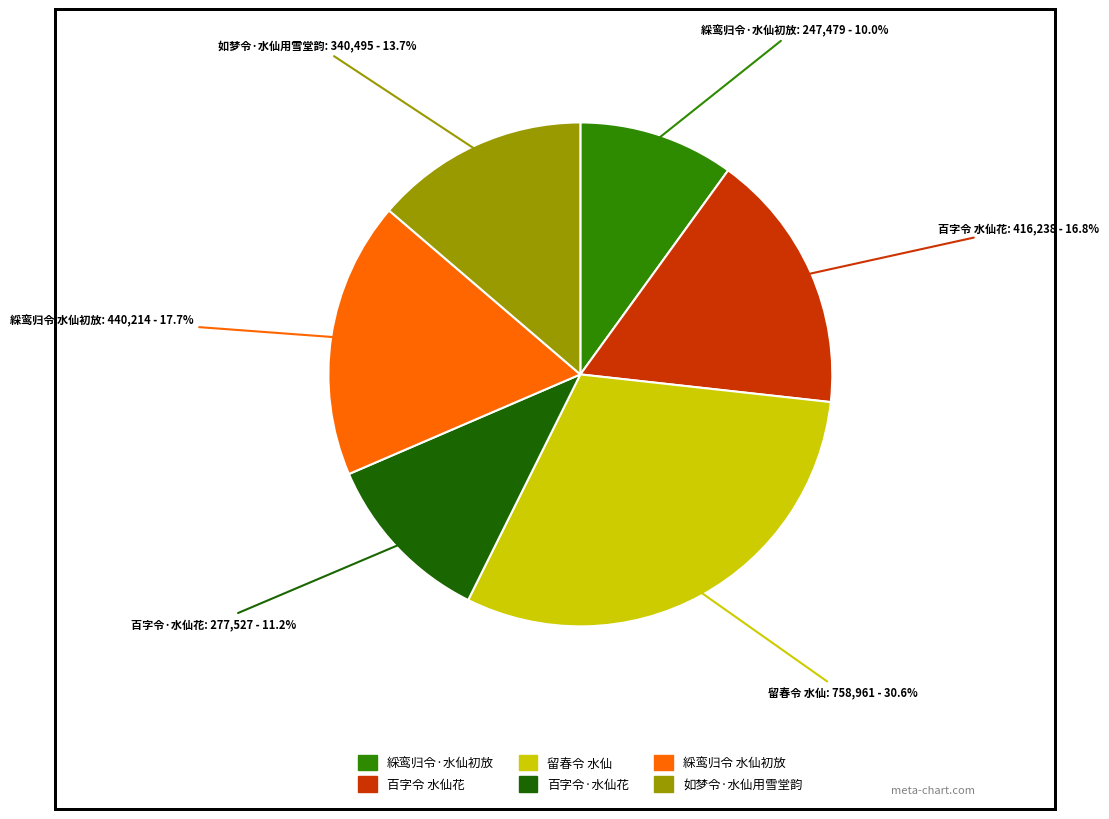

Which has a higher value, 綵鸾归令·水仙初放 or 百字令 水仙花?

百字令 水仙花